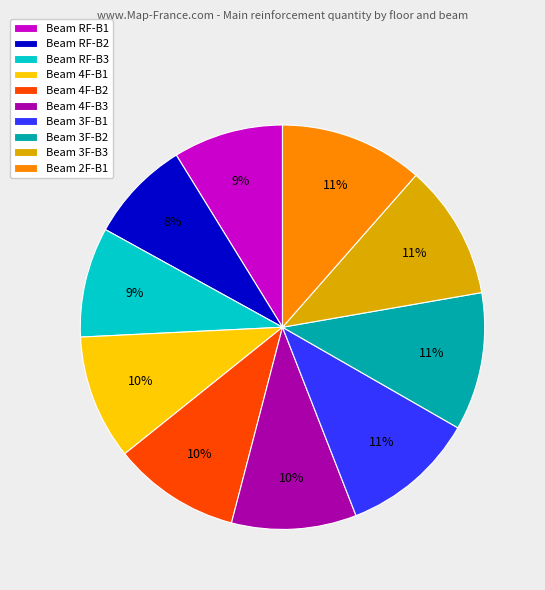

Approximately how many times larger is the value at Beam RF-B3 compared to Beam 4F-B2?

0.9